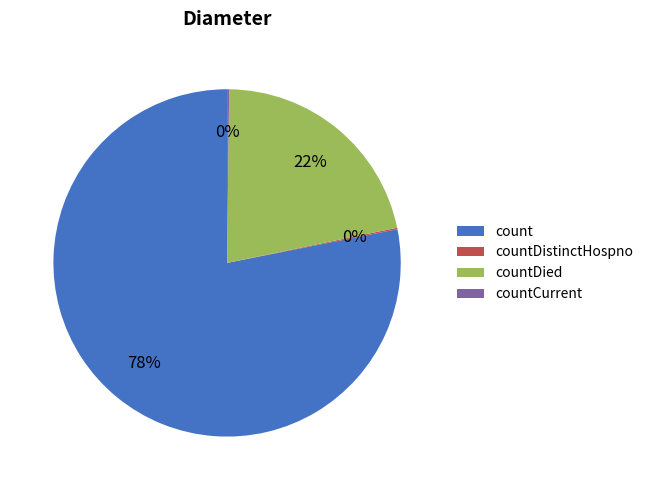

What is the largest slice in the pie chart?

count